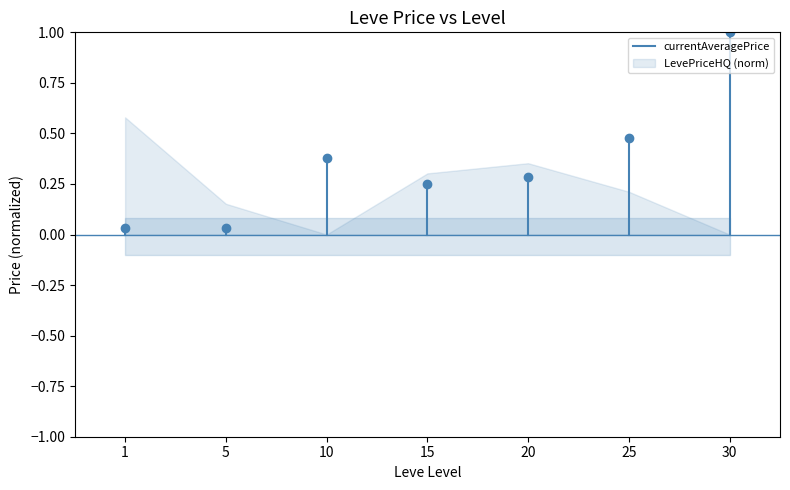

The chart shows a value of -0.0 at 1. True or false?

False